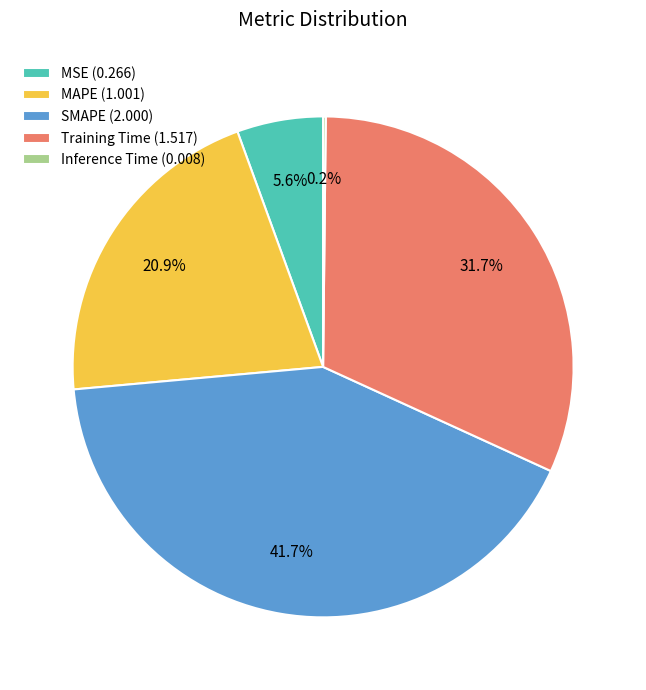

Approximately how many times larger is the value at MSE compared to SMAPE?

0.1